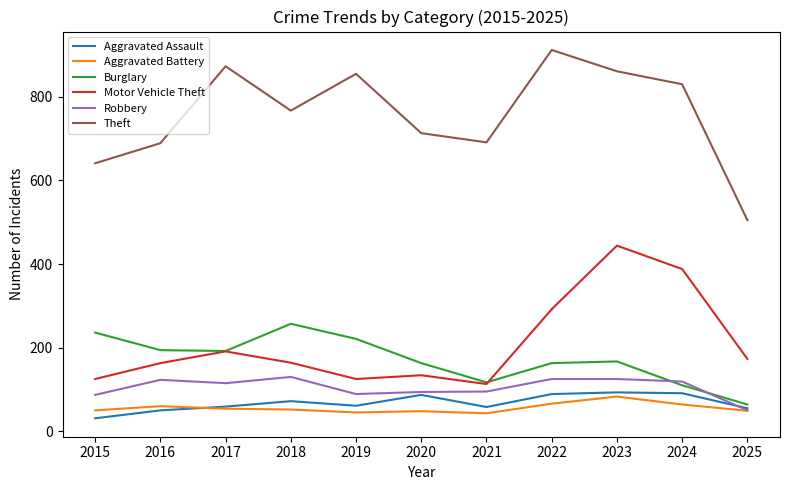

True or false: Robbery and Motor Vehicle Theft cross at least once.

False